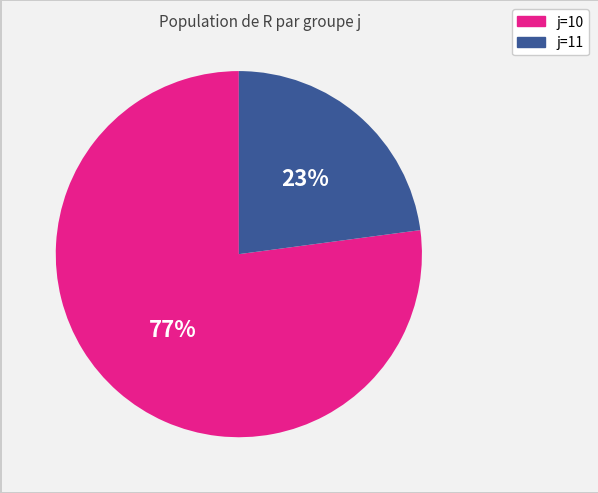

What percentage is the j=10 slice, to the nearest percent?

77%